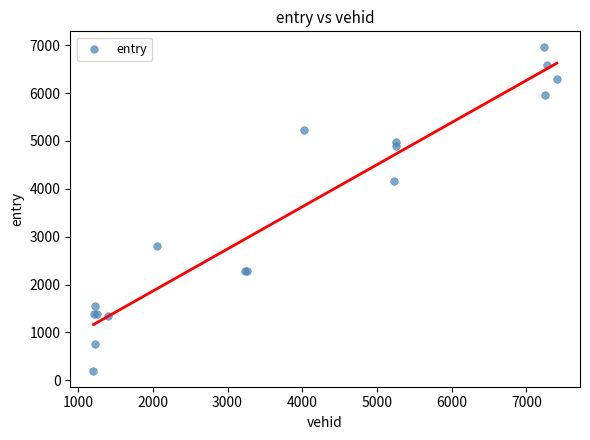

What Y value in the scatter plot is closest to 3578?

4164.6